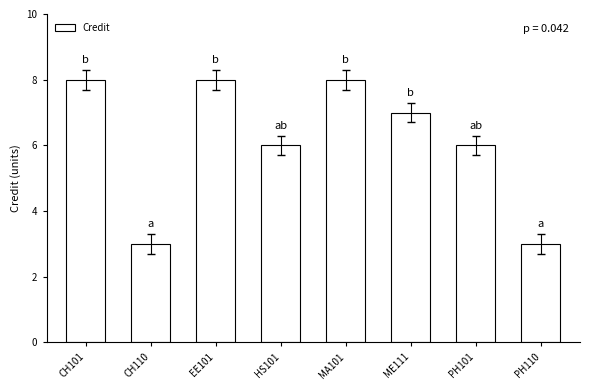

True or false: the data shows 6 at HS101.

True